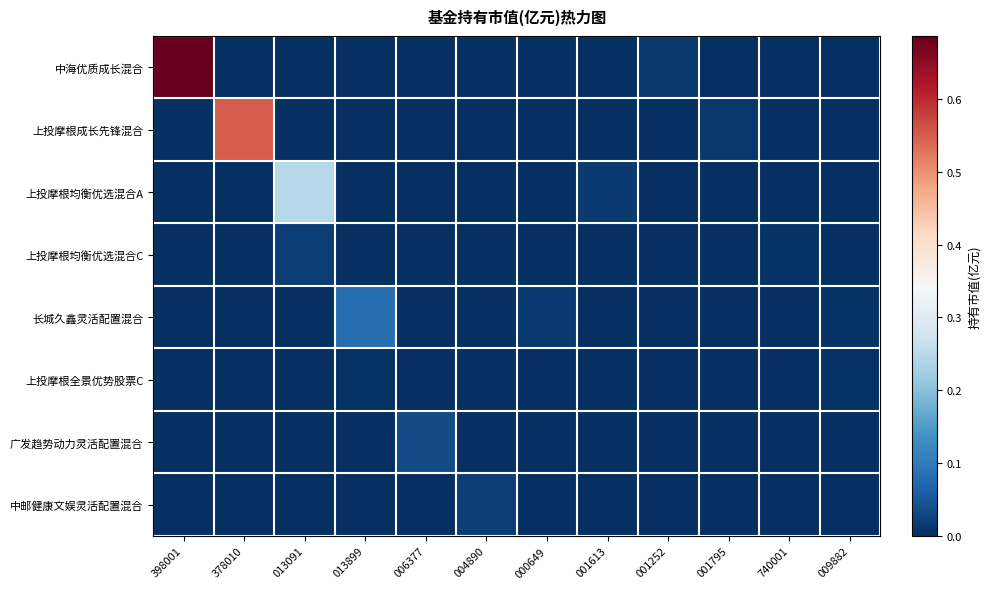

Rank the series at 378010 from highest to lowest value.

上投摩根成长先锋混合, 上投摩根均衡优选混合C, 中海优质成长混合, 上投摩根均衡优选混合A, 长城久鑫灵活配置混合, 上投摩根全景优势股票C, 广发趋势动力灵活配置混合, 中邮健康文娱灵活配置混合